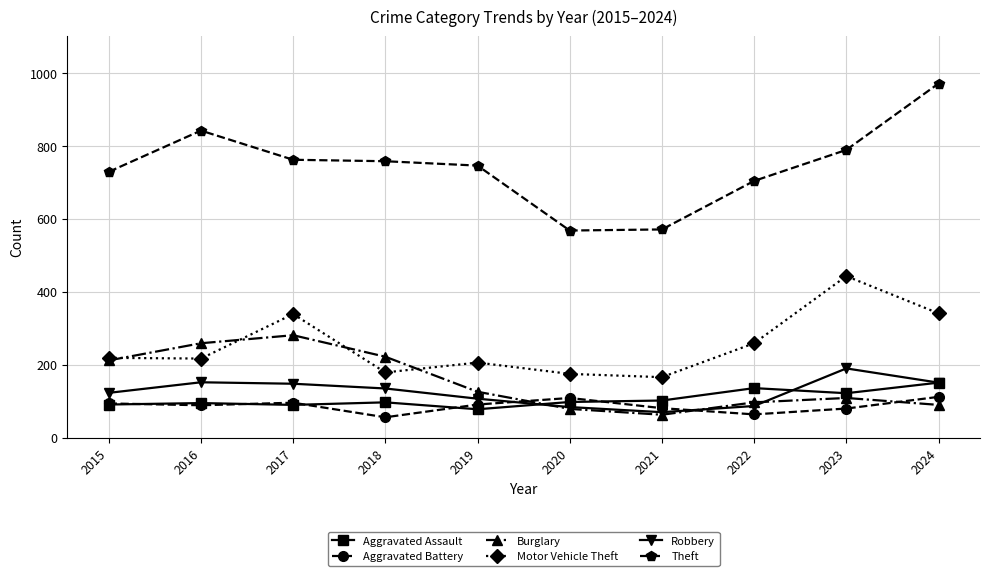

What is the smallest value displayed?

56